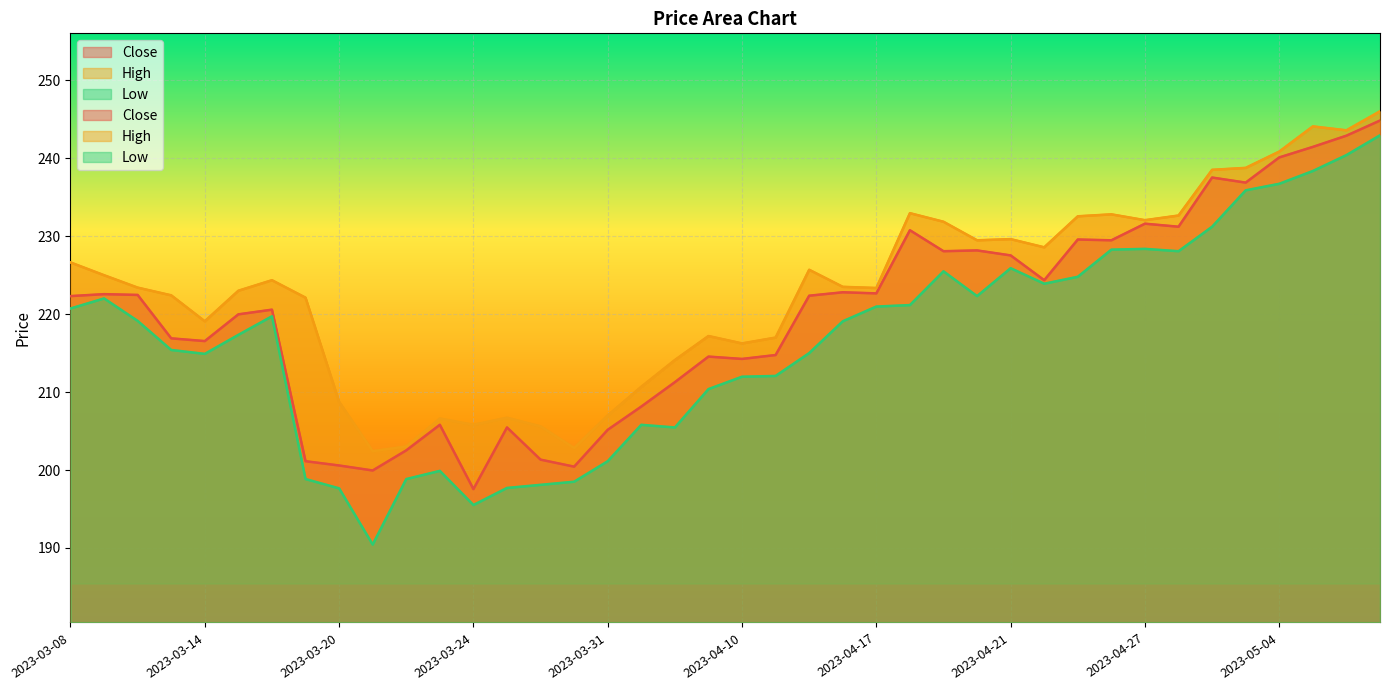

What is the minimum value shown in the chart?

190.4